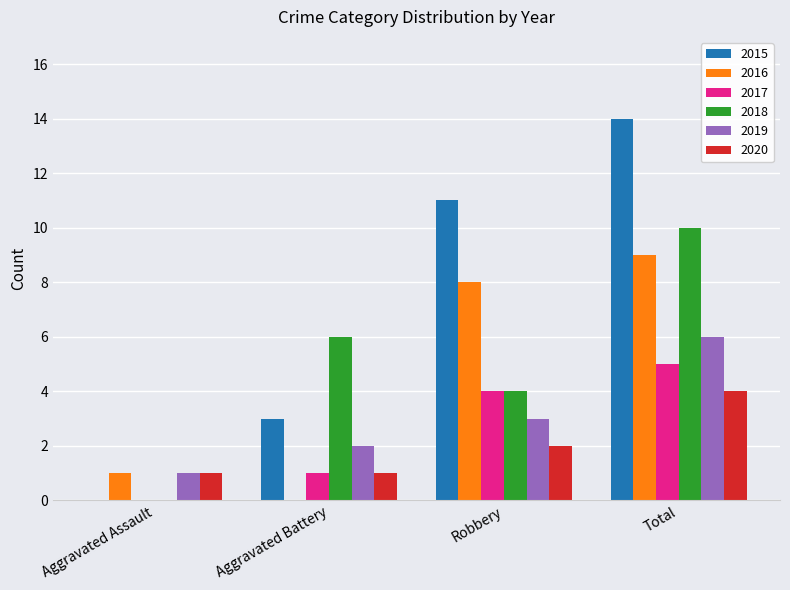

What is the average value of the 2019 series?

3